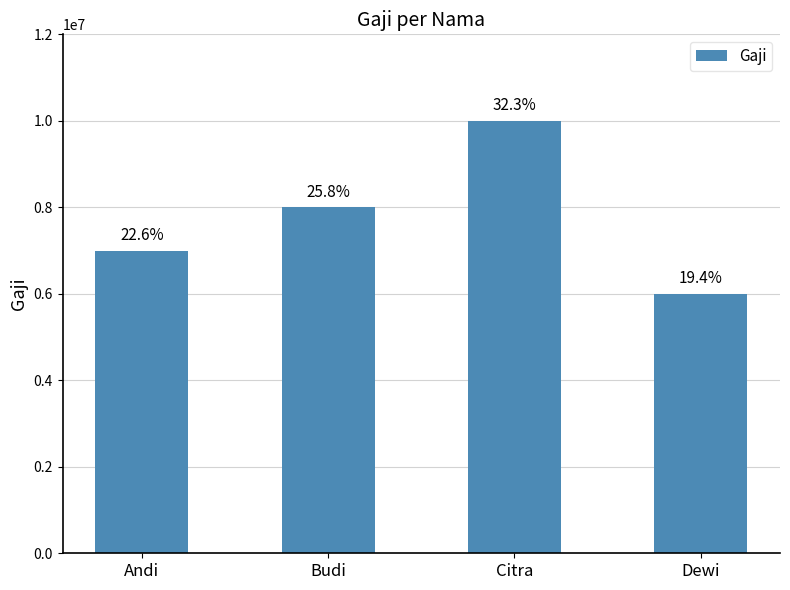

How many bars are there in total?

4